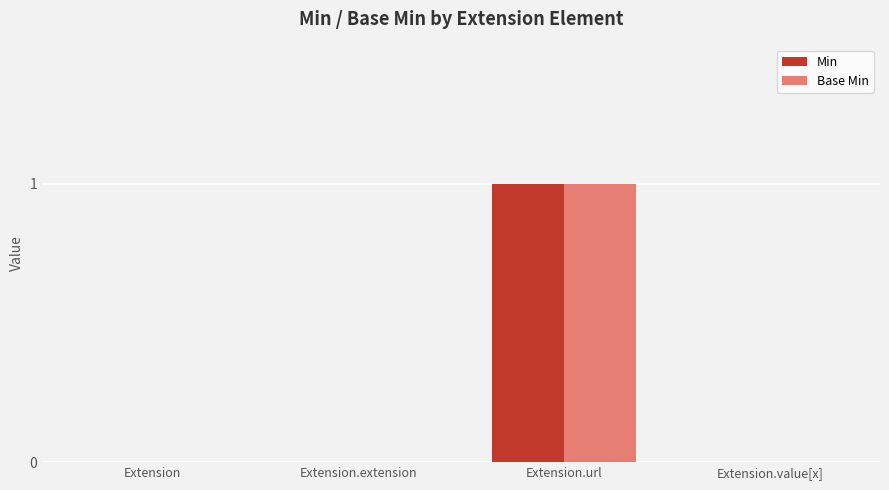

Count the Base Min values in the range 0 to 1.

4